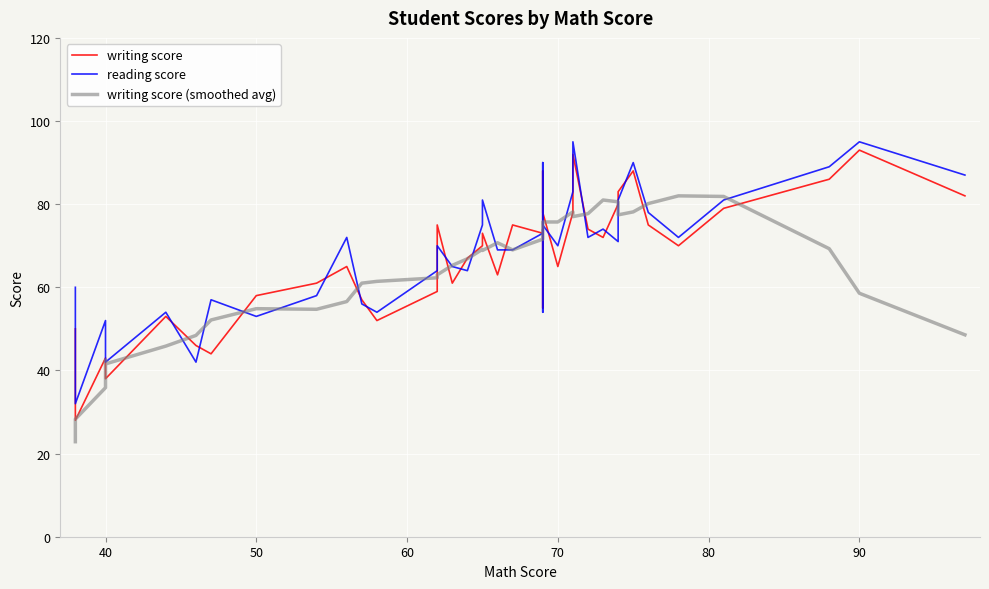

How many values in the writing score series are below 70?

19